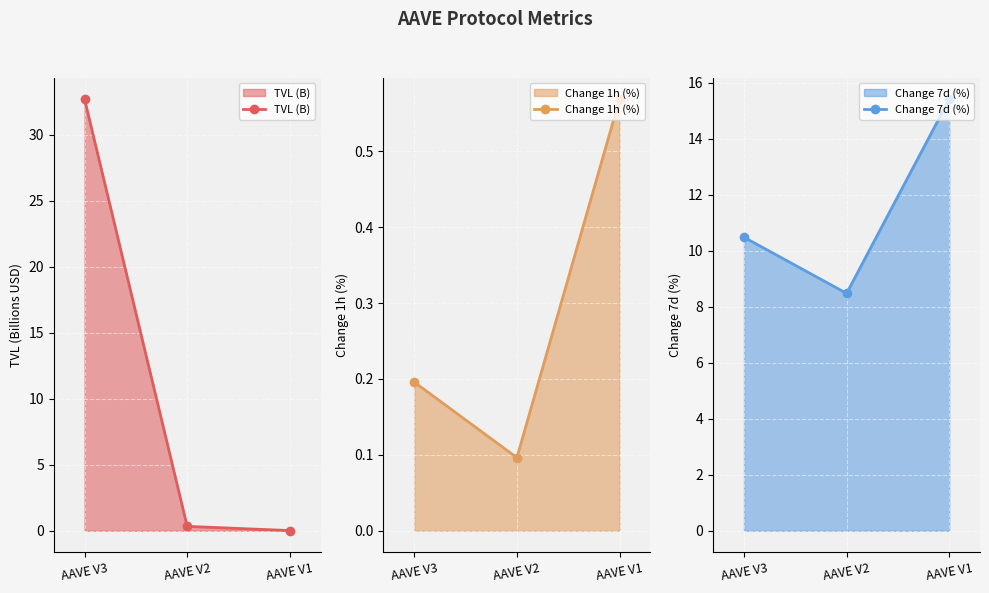

How many lines are shown in the chart?

3